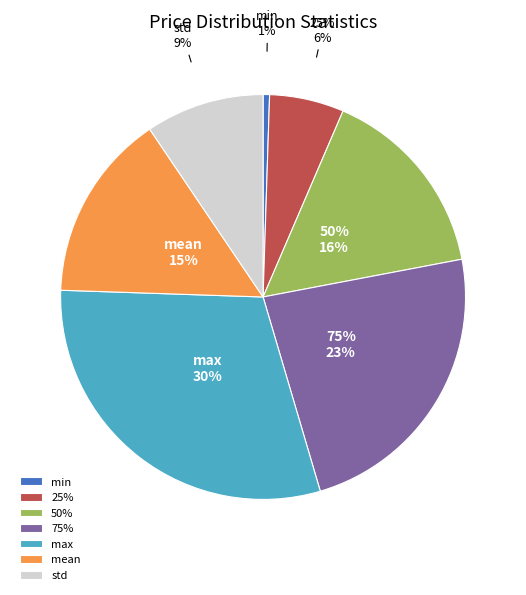

To the nearest percent, what is the combined percentage of 50% and mean?

31%